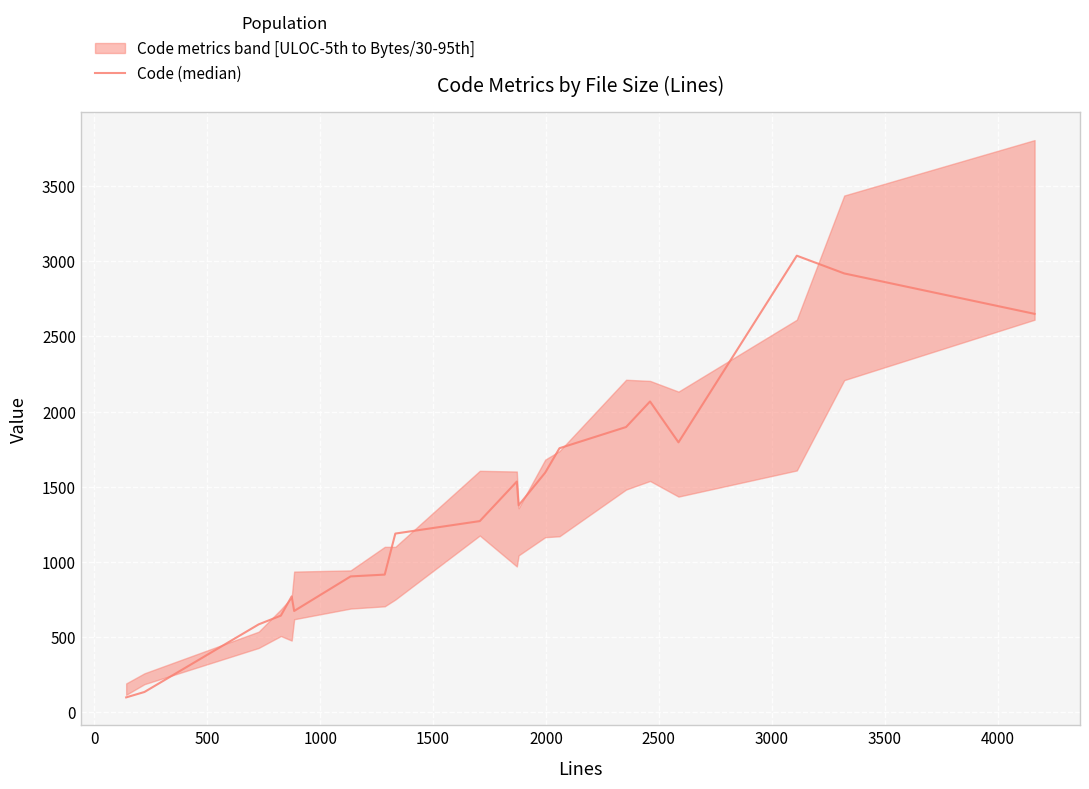

How many data points are less than 1376?

10